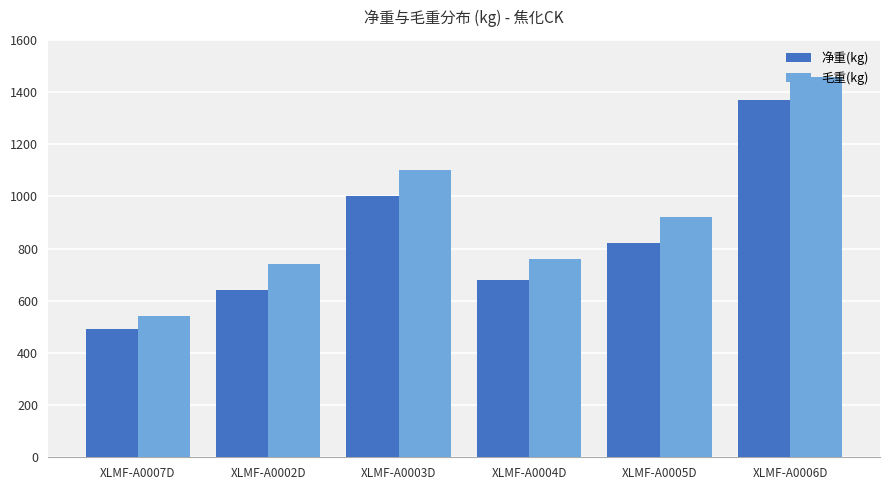

What is the maximum value for 毛重(kg)?

1460